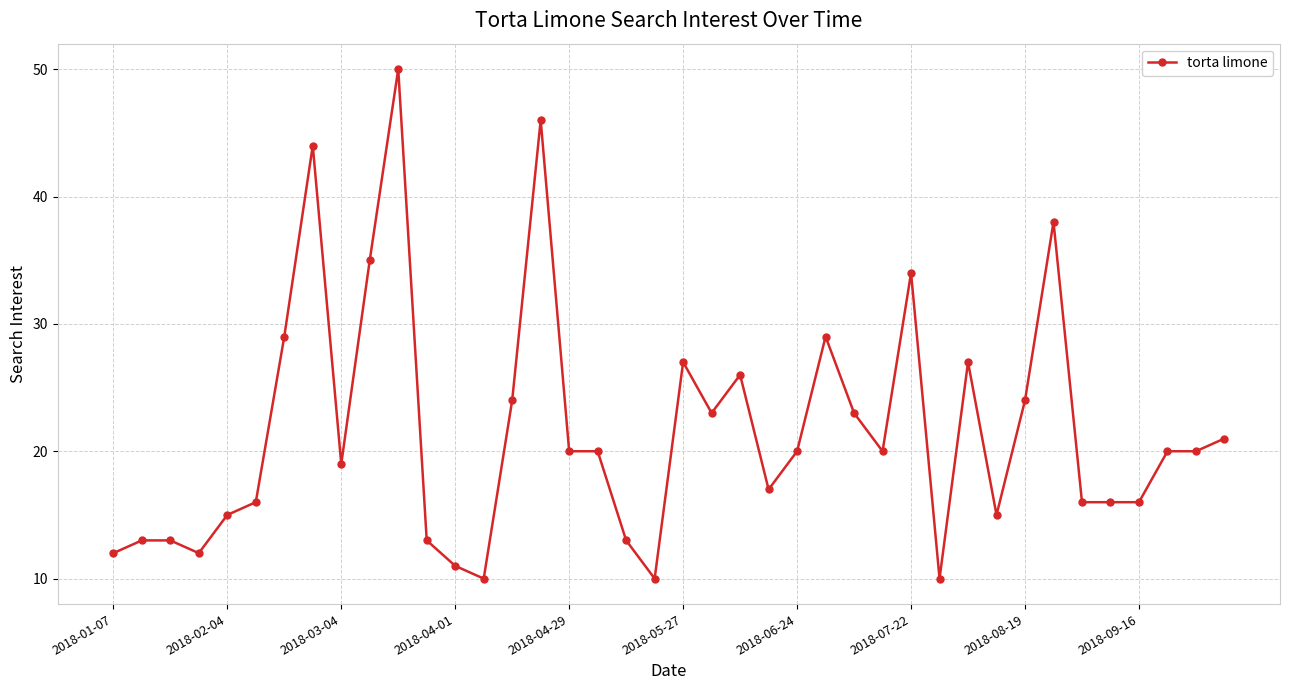

True or false: there are more than 0 points higher than both neighbors.

True